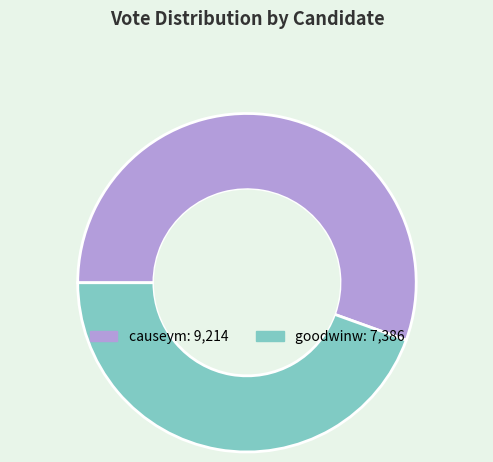

Which has a higher value, goodwinw or causeym?

causeym